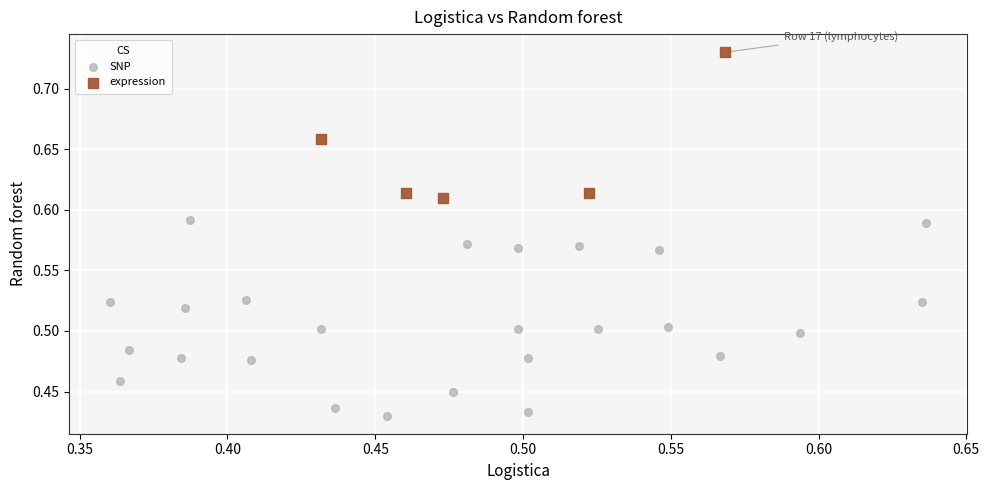

Which series reaches the minimum Y coordinate?

SNP